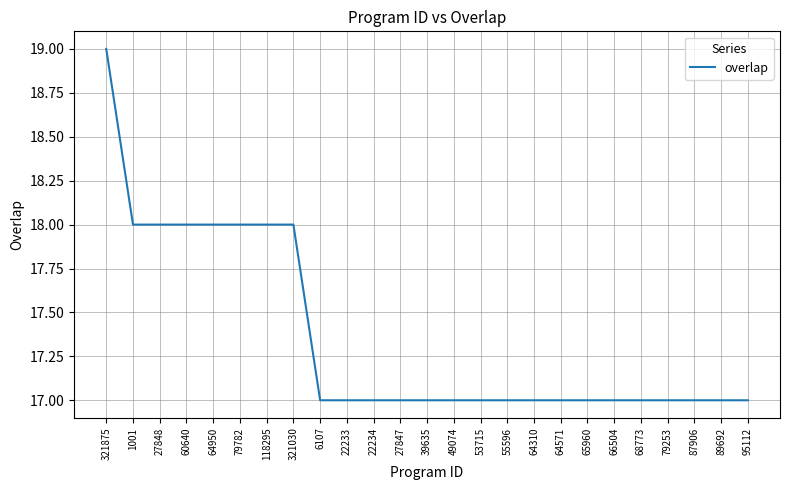

What is the average value?

17